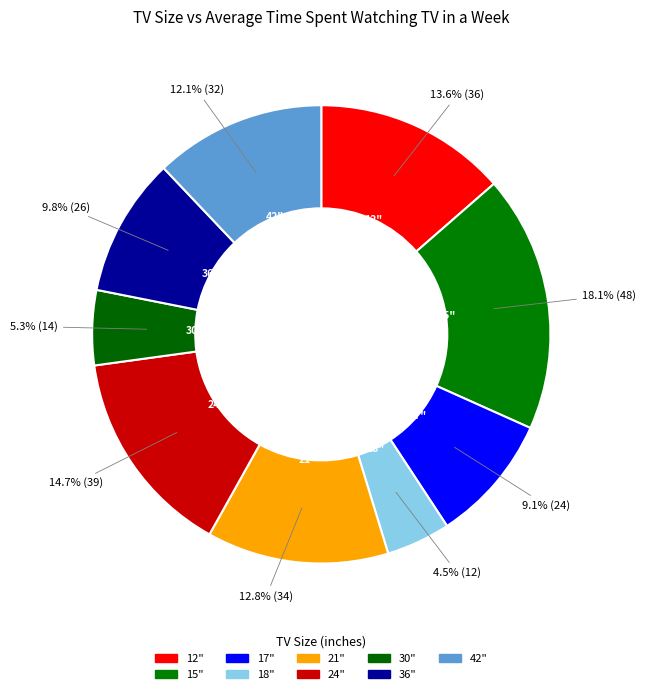

What is the ratio of the value at 42" to the value at 30"?

2.3